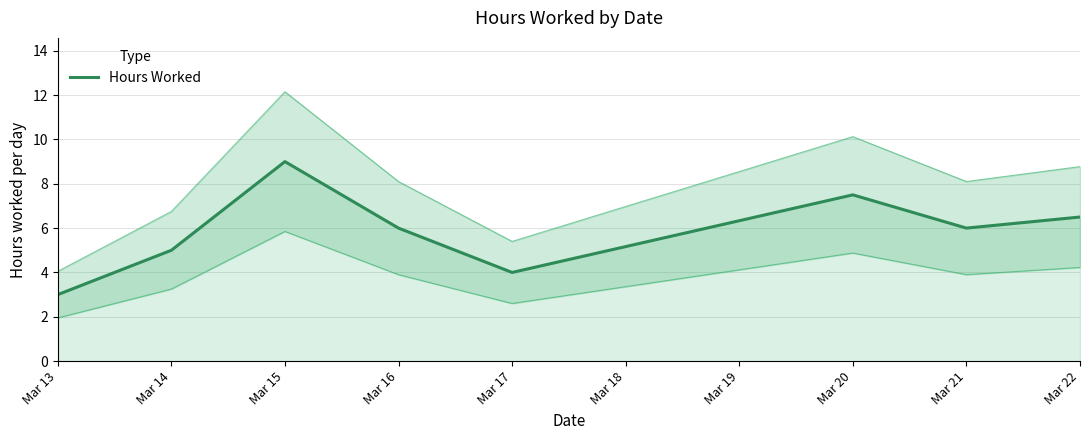

The chart shows a value of 2.6 at Mar 14. True or false?

False